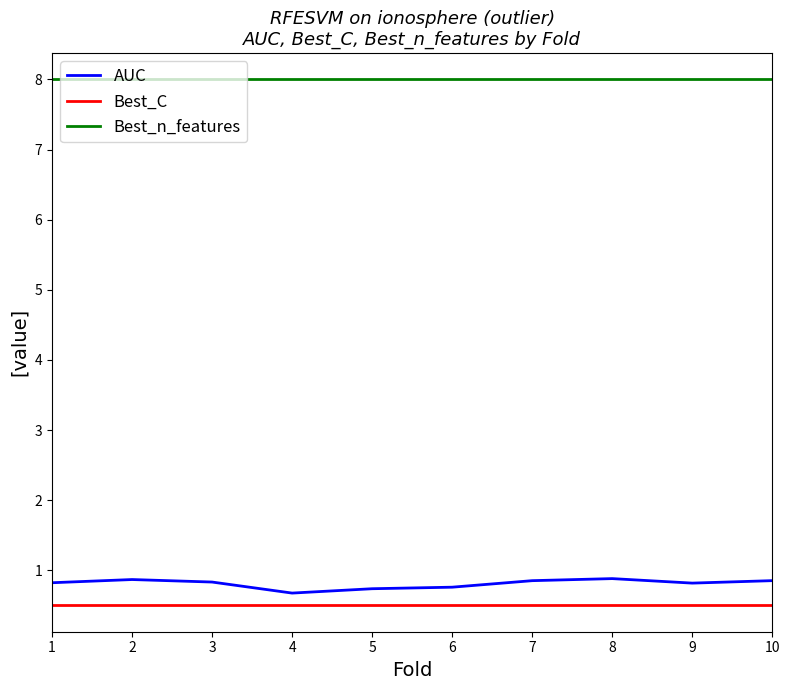

What are all the series names shown in the legend?

AUC, Best_C, Best_n_features